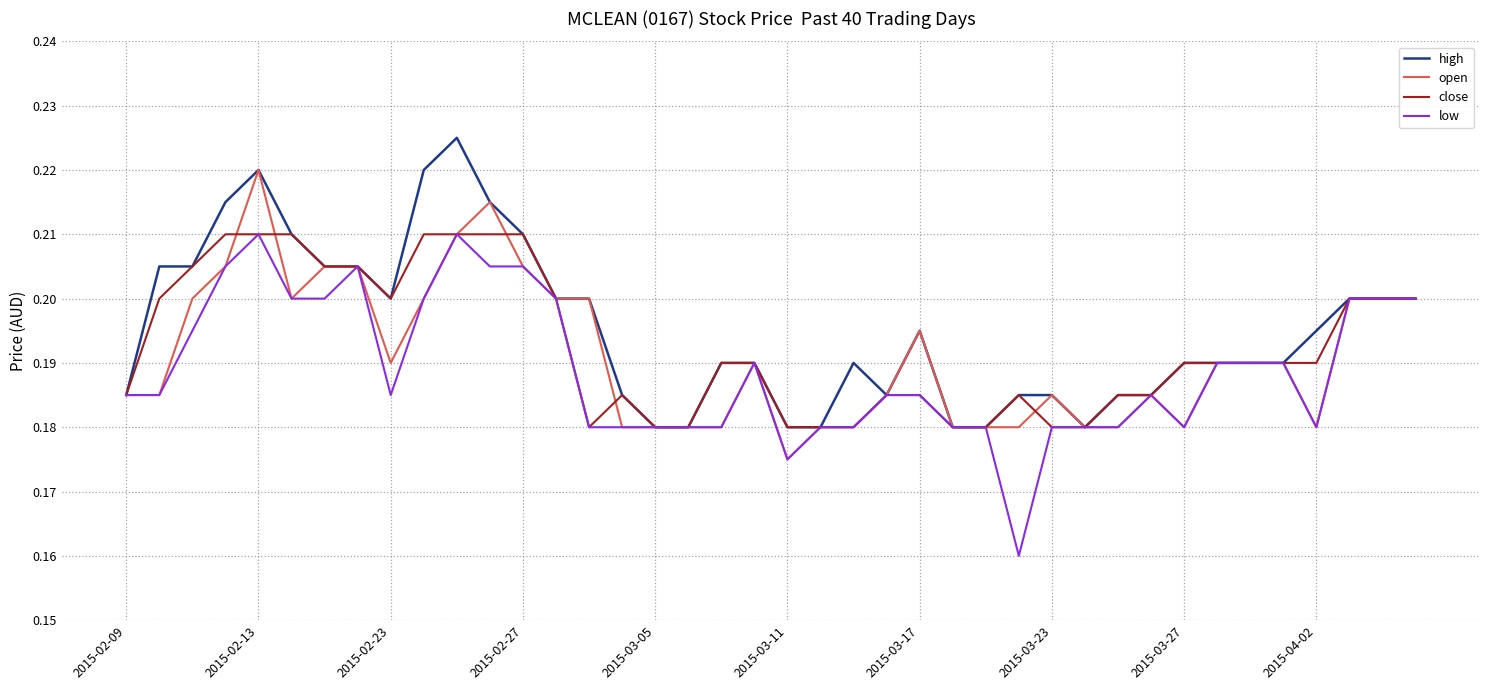

What is the sum of all close values?

7.7